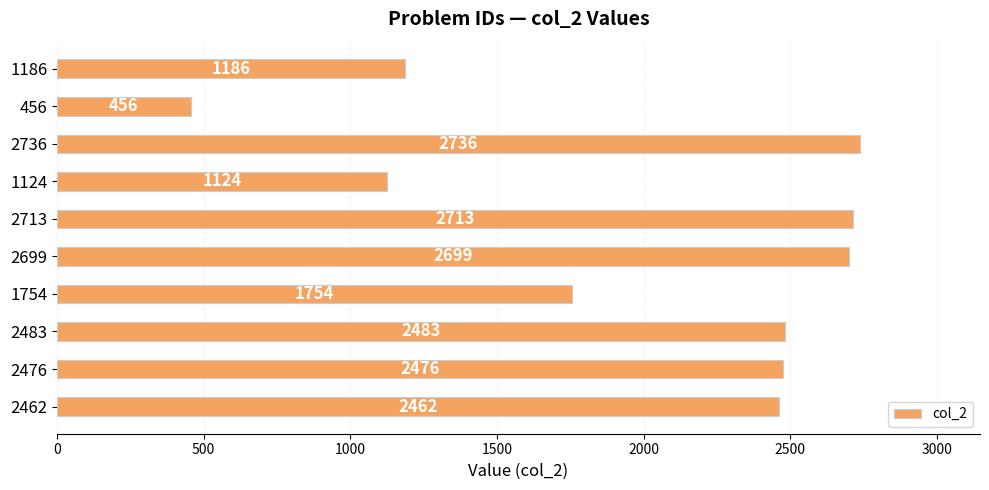

Rank the categories by value from highest to lowest.

2736, 2713, 2699, 2483, 2476, 2462, 1754, 1186, 1124, 456